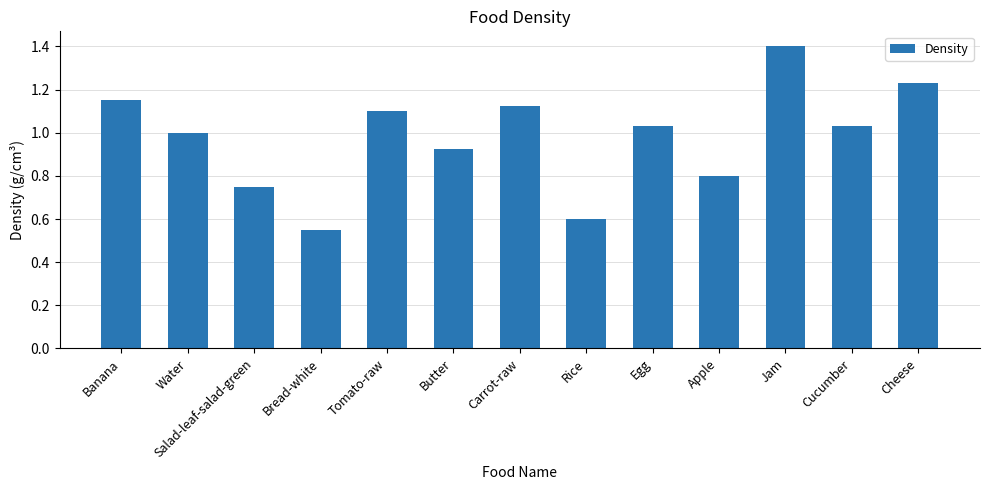

What is the label of the 1st bar from the right?

Cheese